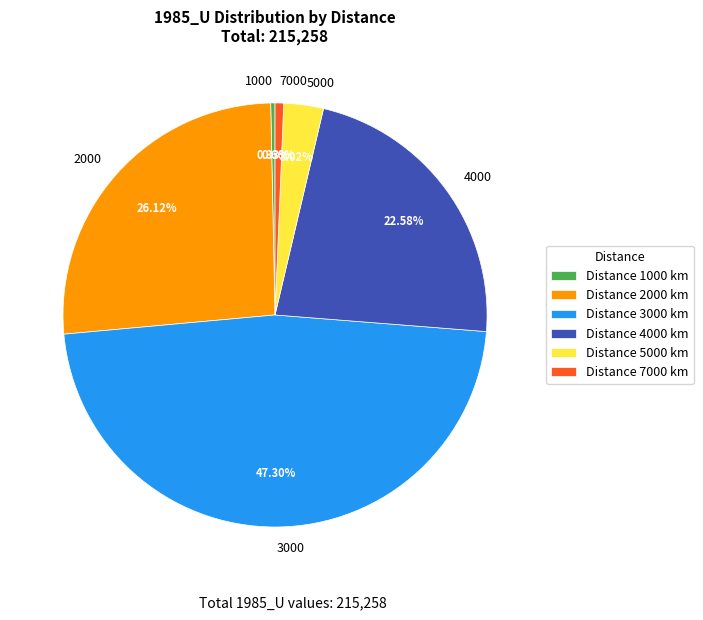

True or false: 7000 accounts for 1% of the total.

True